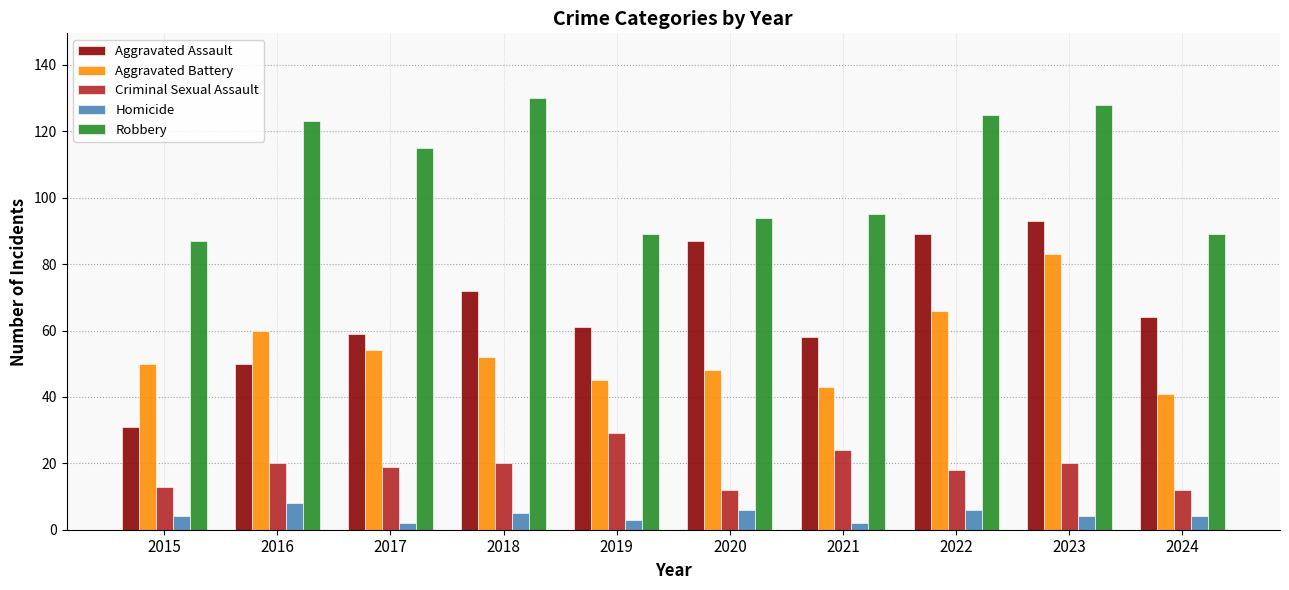

Which series changed the most between 2018 and 2019?

Robbery